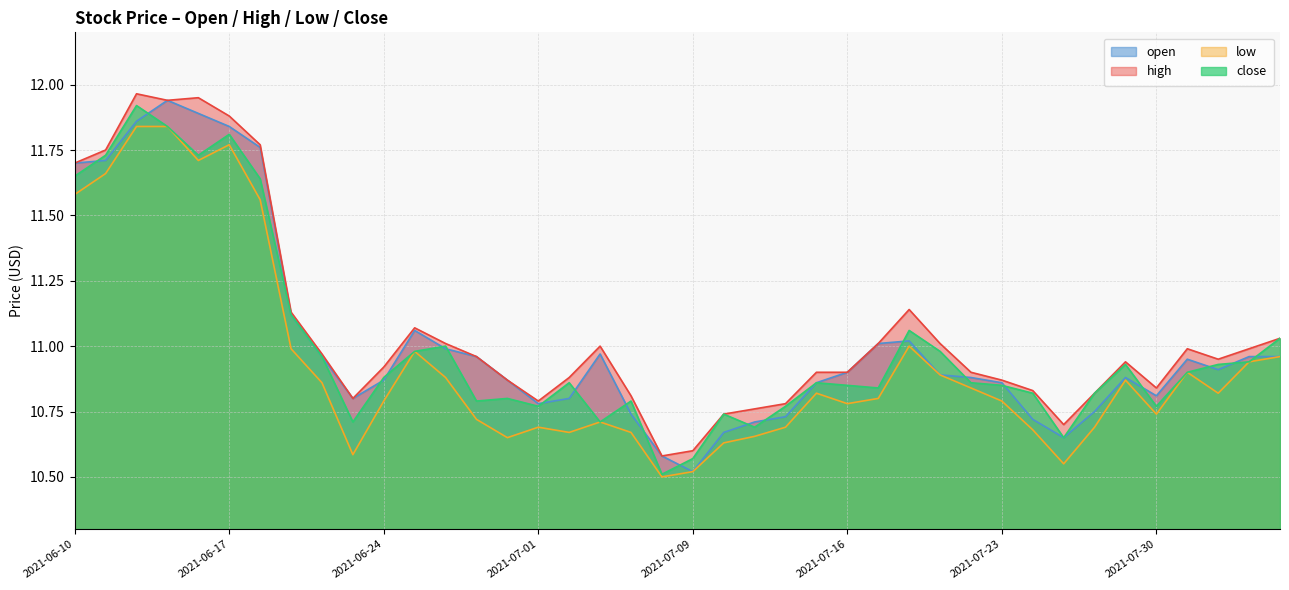

True or false: open has more than 2 points higher than both neighbors.

True